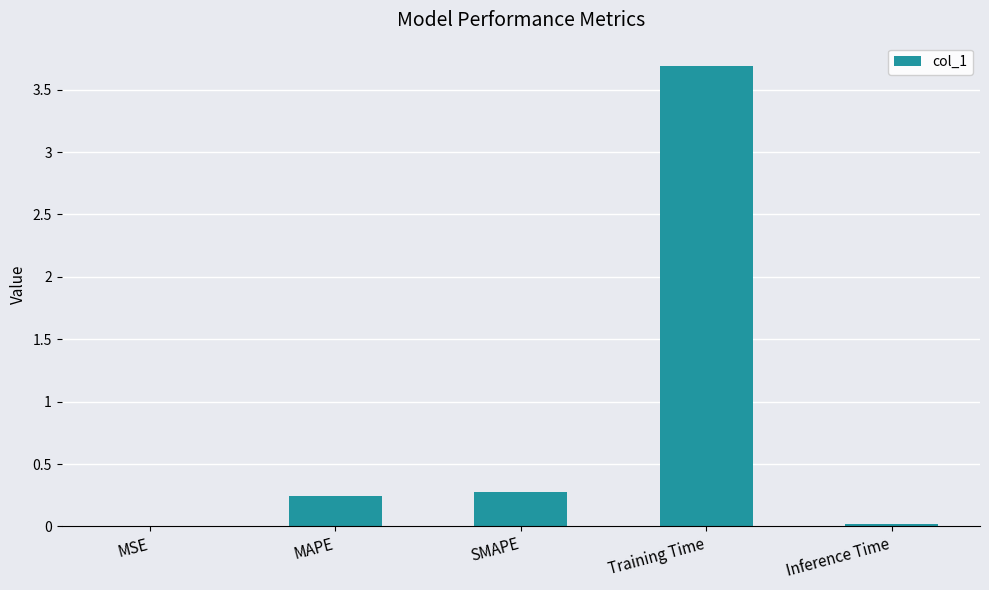

Which label corresponds to the largest value in the chart?

Training Time